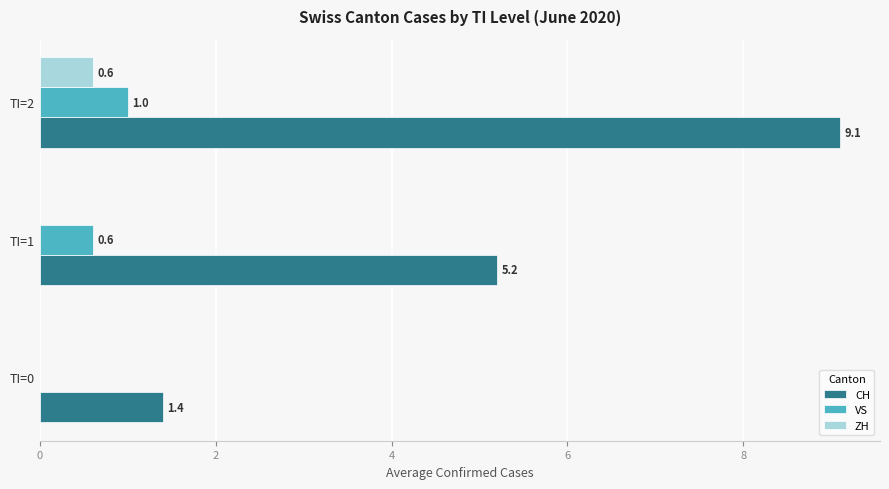

How many categories are shown in the chart?

3